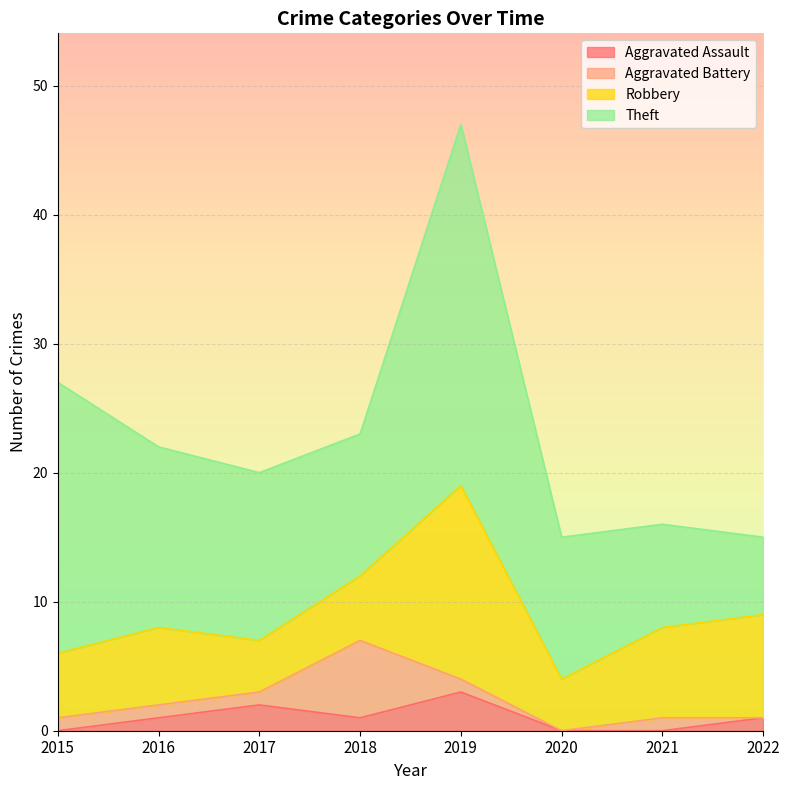

Reading left to right, extract all data points from this chart.

Aggravated Assault: 2015=0	2016=1	2017=2	2018=1	2019=3	2020=0	2021=0	2022=1
Aggravated Battery: 2015=1	2016=1	2017=1	2018=6	2019=1	2020=0	2021=1	2022=0
Robbery: 2015=5	2016=6	2017=4	2018=5	2019=15	2020=4	2021=7	2022=8
Theft: 2015=21	2016=14	2017=13	2018=11	2019=28	2020=11	2021=8	2022=6